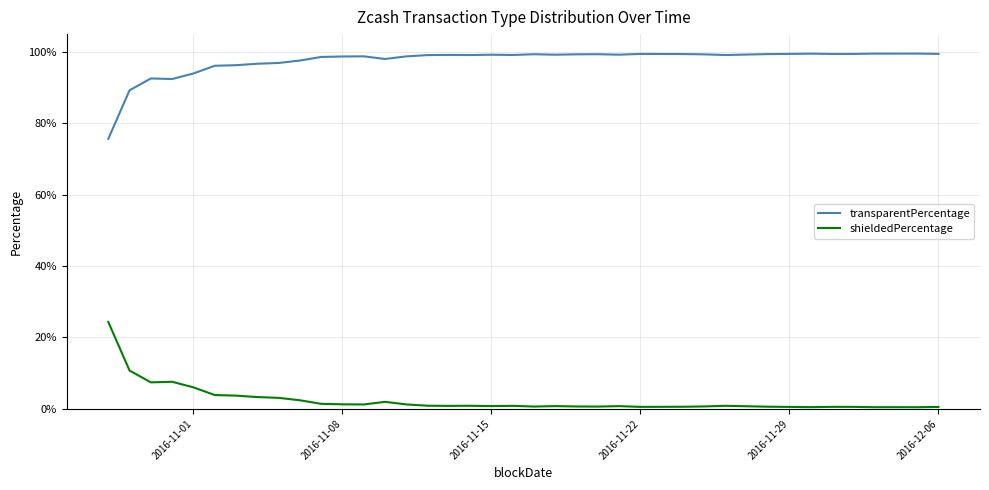

True or false: transparentPercentage has more than 1 interior local peaks.

True